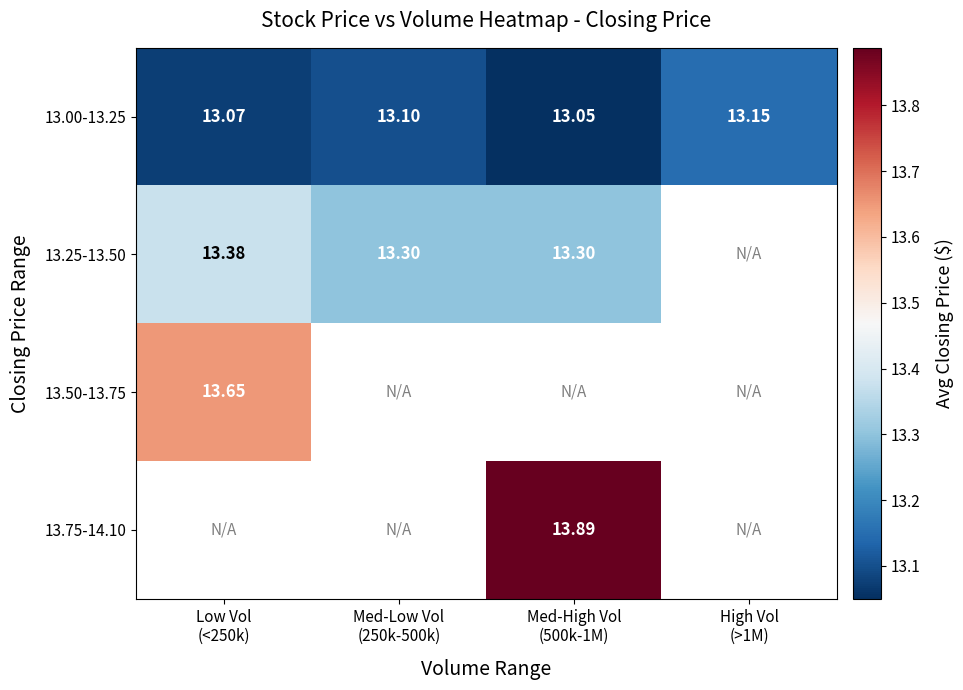

What is the sum of all 13.00-13.25 values?

52.4